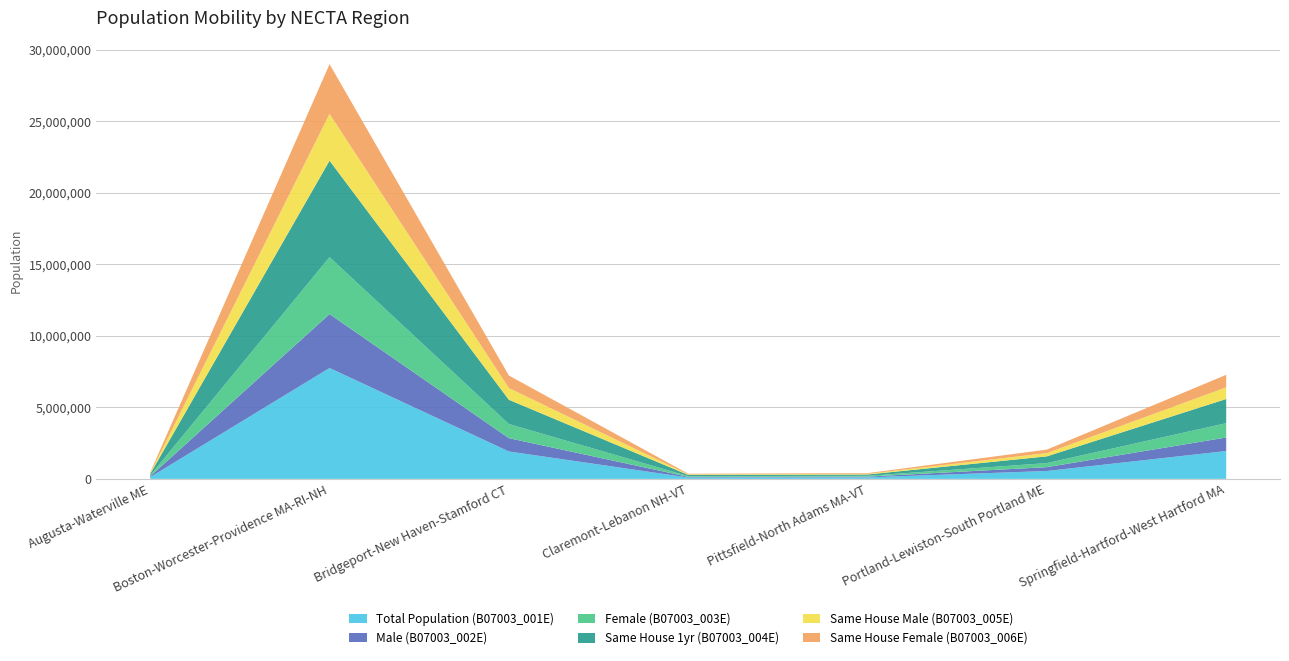

Reading left to right, list all the values displayed in this chart.

Total Population (B07003_001E): Augusta-Waterville ME=122785	Boston-Worcester-Providence MA-RI-NH=7755808	Bridgeport-New Haven-Stamford CT=1918631	Claremont-Lebanon NH-VT=97551	Pittsfield-North Adams MA-VT=107476	Portland-Lewiston-South Portland ME=552445	Springfield-Hartford-West Hartford MA=1948660
Male (B07003_002E): Augusta-Waterville ME=59871	Boston-Worcester-Providence MA-RI-NH=3772558	Bridgeport-New Haven-Stamford CT=930107	Claremont-Lebanon NH-VT=47002	Pittsfield-North Adams MA-VT=51726	Portland-Lewiston-South Portland ME=269223	Springfield-Hartford-West Hartford MA=946046
Female (B07003_003E): Augusta-Waterville ME=62914	Boston-Worcester-Providence MA-RI-NH=3983250	Bridgeport-New Haven-Stamford CT=988524	Claremont-Lebanon NH-VT=50549	Pittsfield-North Adams MA-VT=55750	Portland-Lewiston-South Portland ME=283222	Springfield-Hartford-West Hartford MA=1002614
Same House 1yr (B07003_004E): Augusta-Waterville ME=103636	Boston-Worcester-Providence MA-RI-NH=6747322	Bridgeport-New Haven-Stamford CT=1696402	Claremont-Lebanon NH-VT=82933	Pittsfield-North Adams MA-VT=93932	Portland-Lewiston-South Portland ME=472228	Springfield-Hartford-West Hartford MA=1690288
Same House Male (B07003_005E): Augusta-Waterville ME=50629	Boston-Worcester-Providence MA-RI-NH=3273191	Bridgeport-New Haven-Stamford CT=819372	Claremont-Lebanon NH-VT=40136	Pittsfield-North Adams MA-VT=45336	Portland-Lewiston-South Portland ME=229079	Springfield-Hartford-West Hartford MA=816067
Same House Female (B07003_006E): Augusta-Waterville ME=53007	Boston-Worcester-Providence MA-RI-NH=3474131	Bridgeport-New Haven-Stamford CT=877030	Claremont-Lebanon NH-VT=42797	Pittsfield-North Adams MA-VT=48596	Portland-Lewiston-South Portland ME=243149	Springfield-Hartford-West Hartford MA=874221